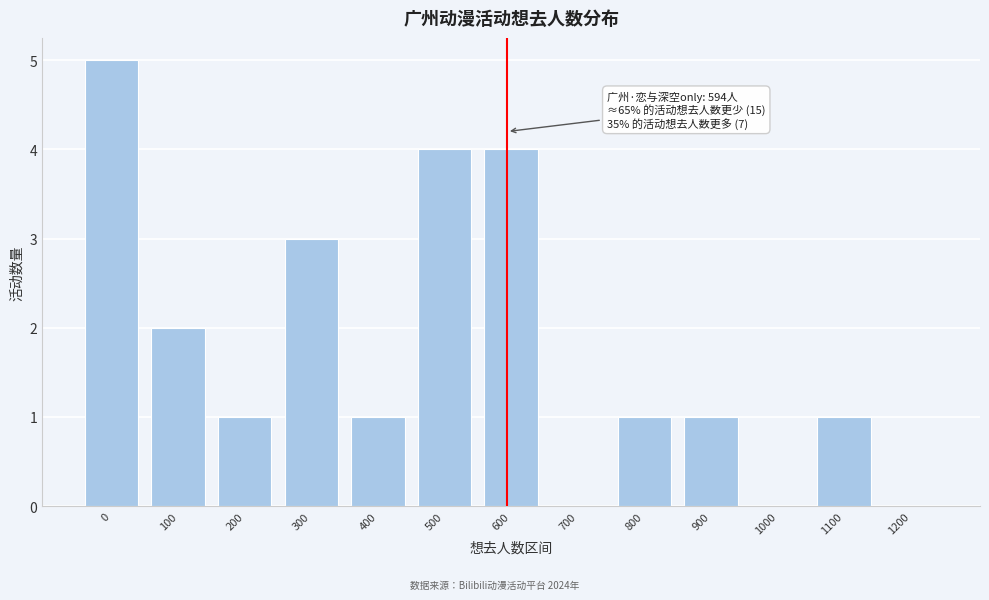

Reading left to right, what are all the values shown in this chart?

0=5	100=2	200=1	300=3	400=1	500=4	600=4	700=0	800=1	900=1	1000=0	1100=1	1200=0